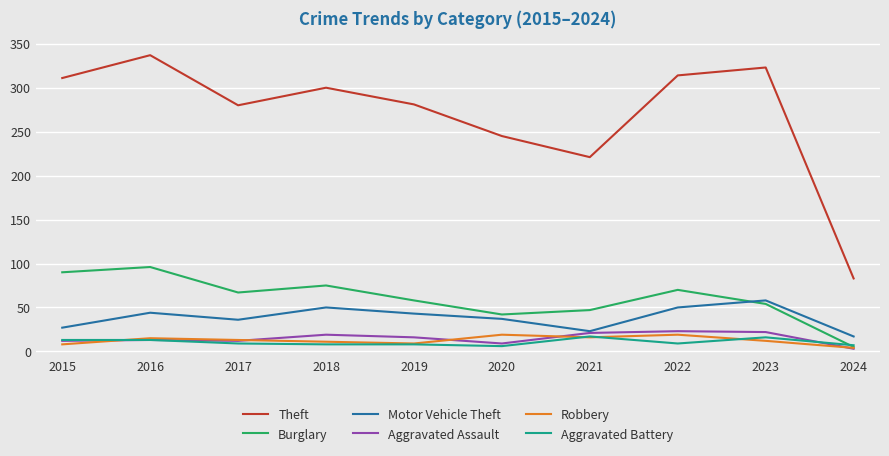

Which category has the highest value across all series?

2016